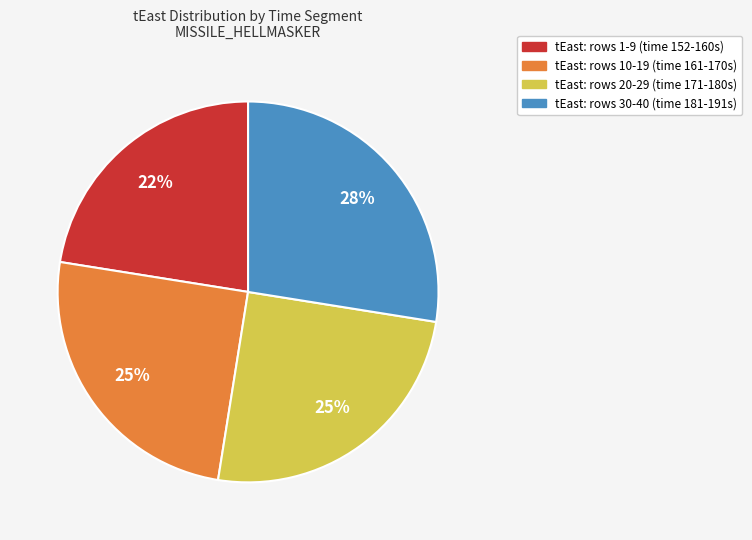

How many segments does this pie chart have?

4